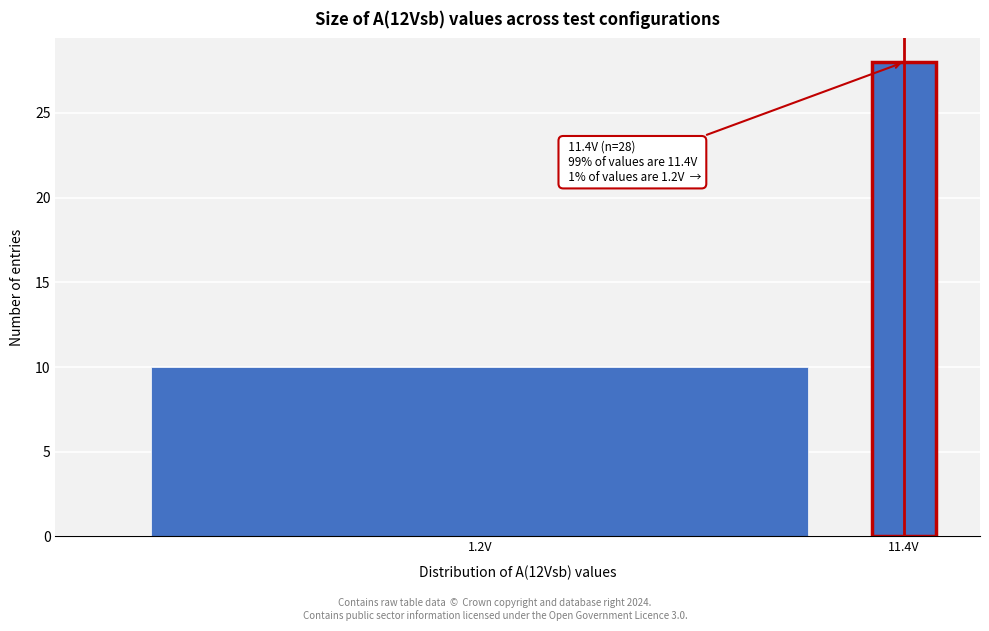

Reading left to right, list all the values displayed in this chart.

10	28